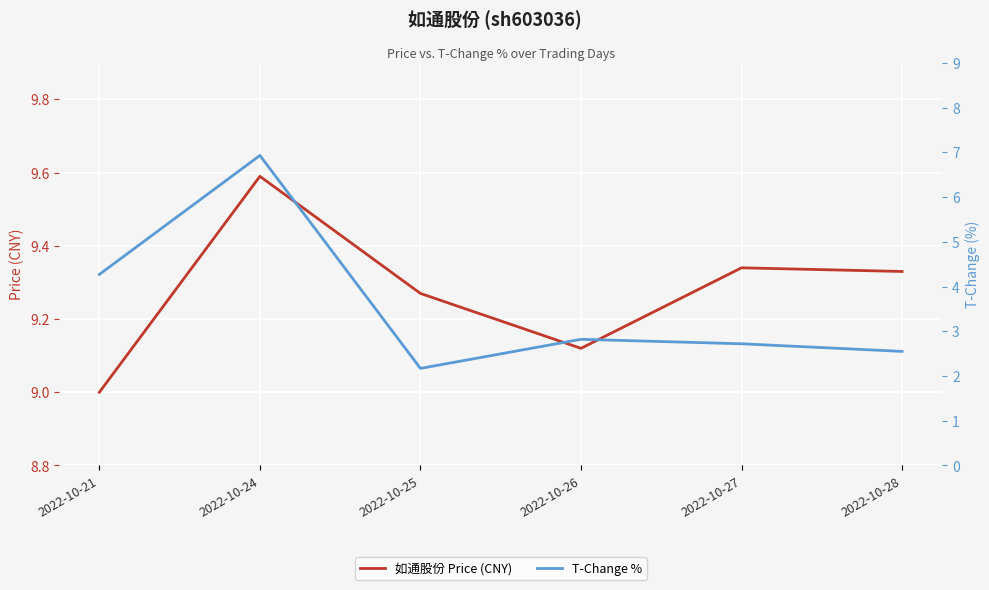

Rank the categories by 如通股份 Price (CNY) value from highest to lowest.

2022-10-24, 2022-10-27, 2022-10-28, 2022-10-25, 2022-10-26, 2022-10-21